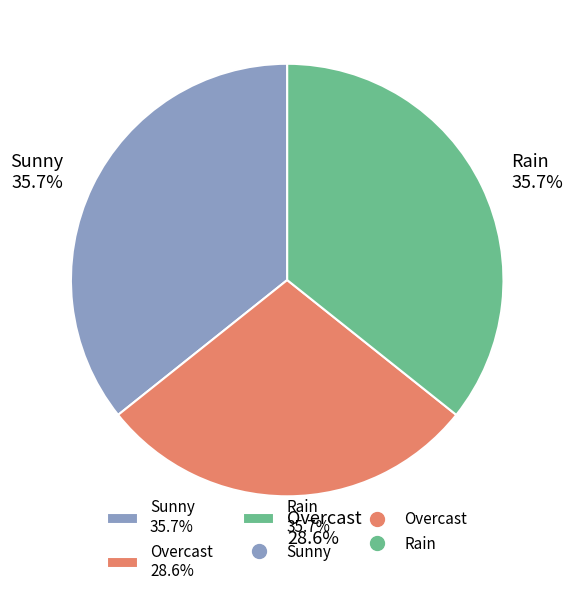

What is the smallest slice in the pie chart?

Overcast